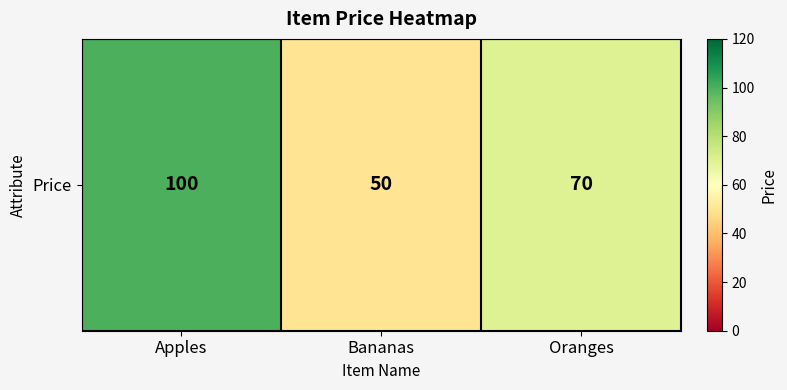

How many values are between 50 and 100?

3